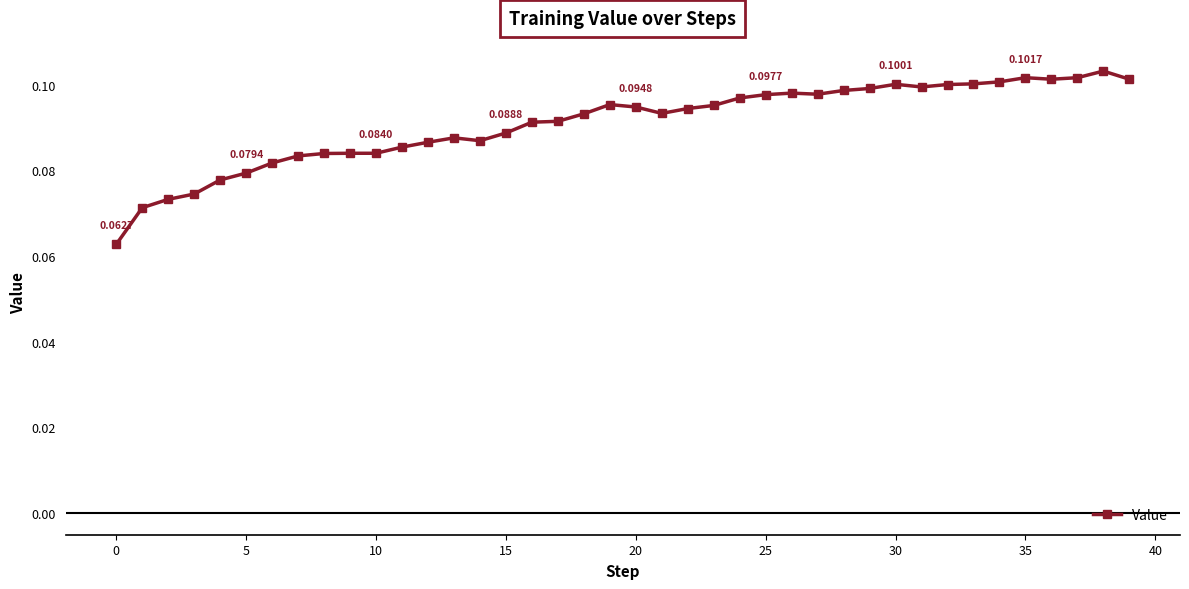

True or false: the data has more than 2 interior local peaks.

True